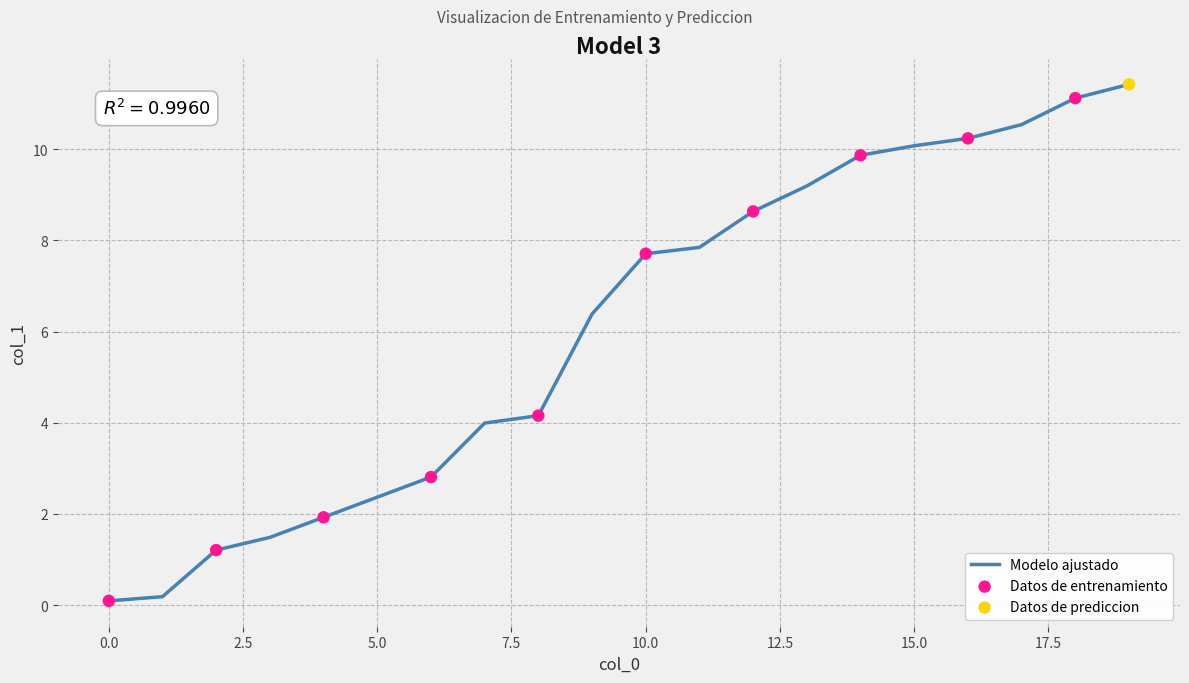

What is the maximum value shown in the chart?

11.4